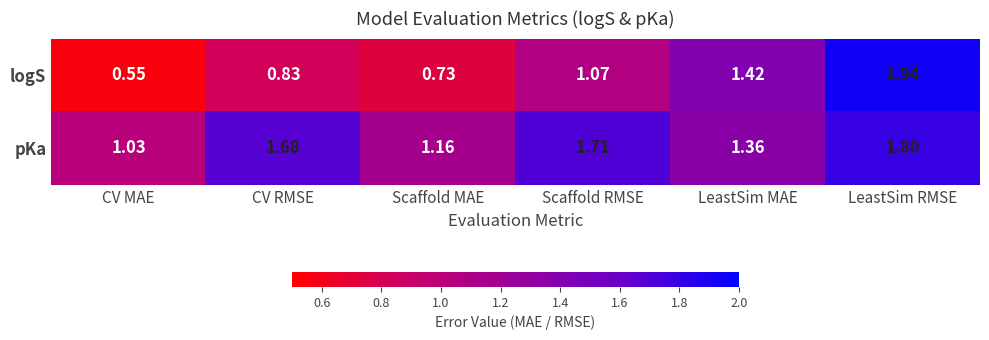

Which series has the largest range (max minus min)?

logS